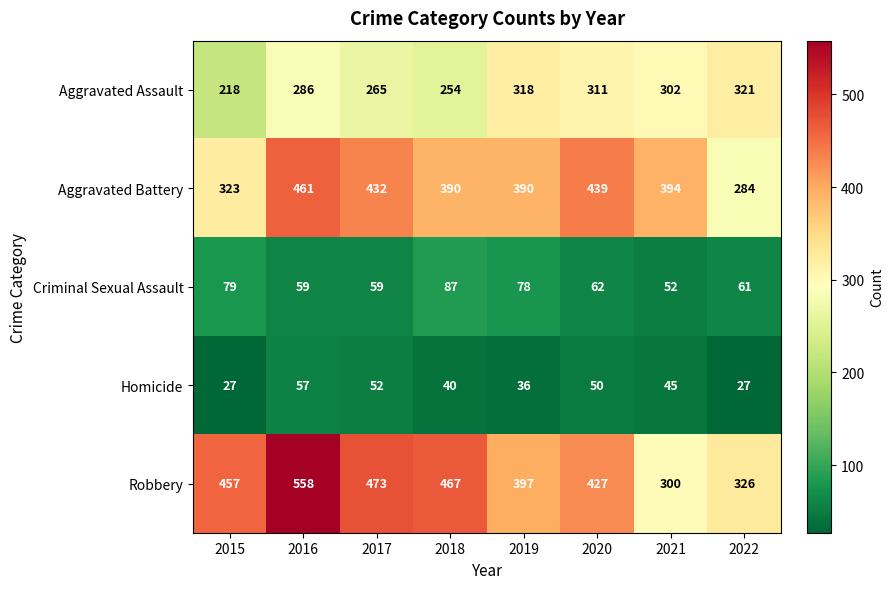

What is the difference between the highest and lowest values at 2022?

299